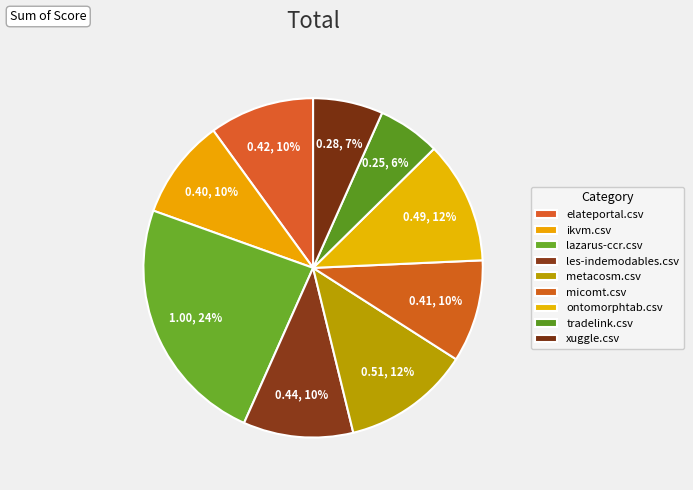

What is the change in value from elateportal.csv to metacosm.csv?

+0.1